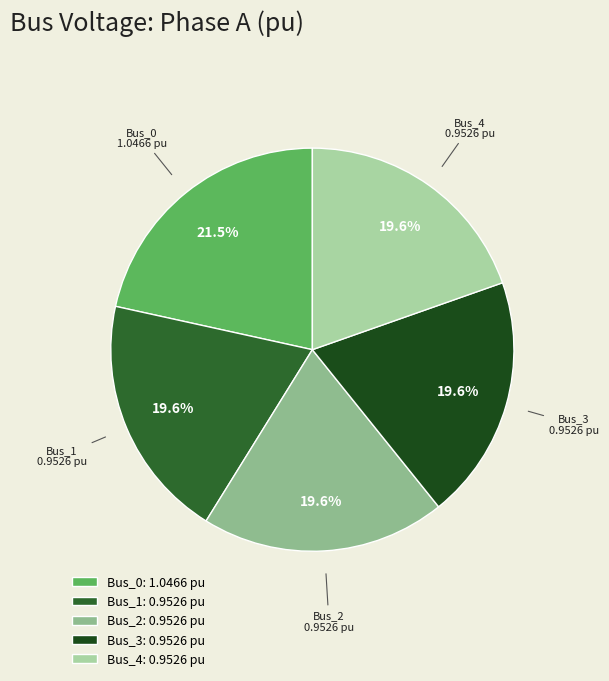

The Bus_4 slice represents 20% of the pie. True or false?

True